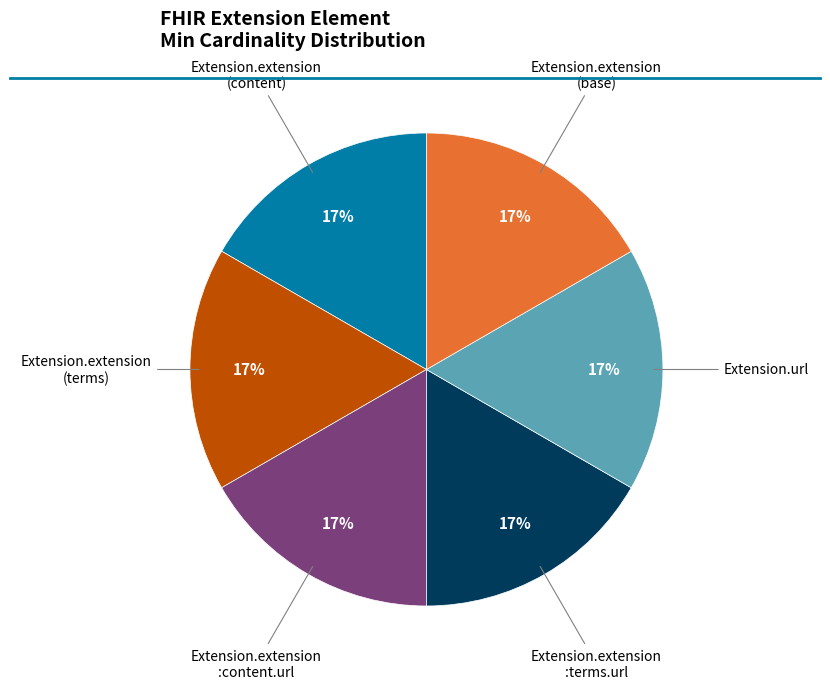

To the nearest percent, what is the average slice percentage?

17%